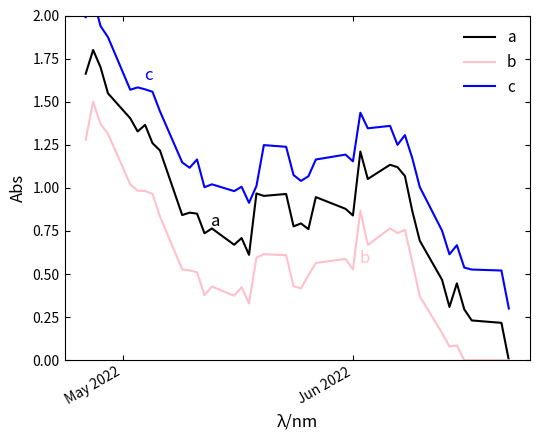

True or false: b and c intersect in this chart.

False